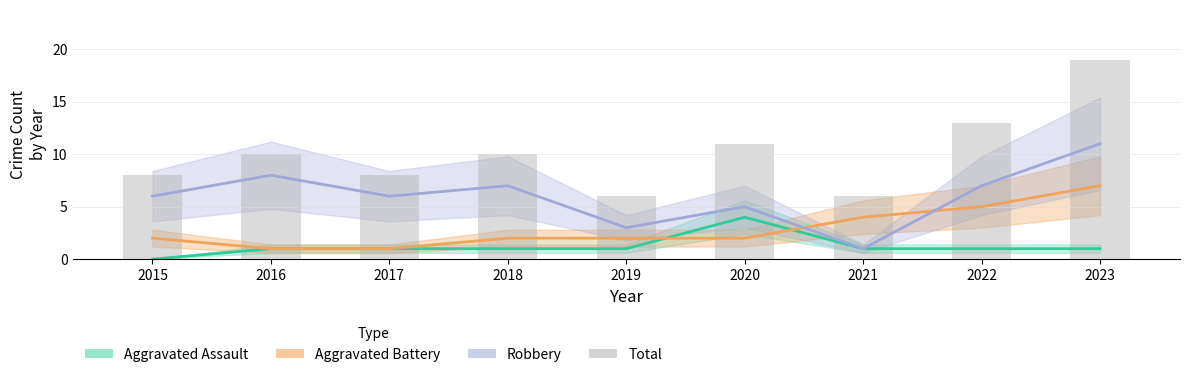

The Total series shows 12 at 2023. True or false?

False